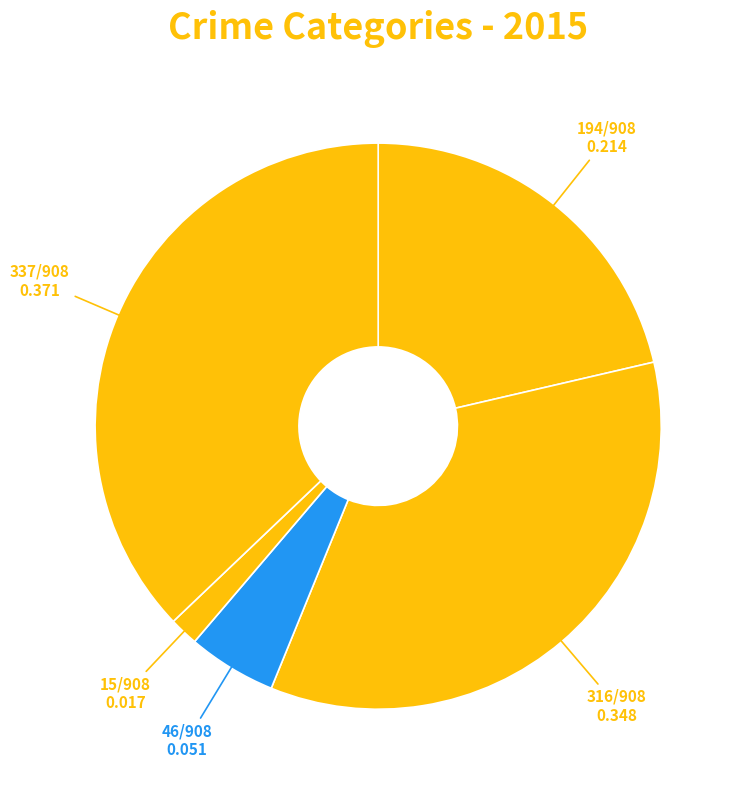

How many slices are in this pie chart?

5